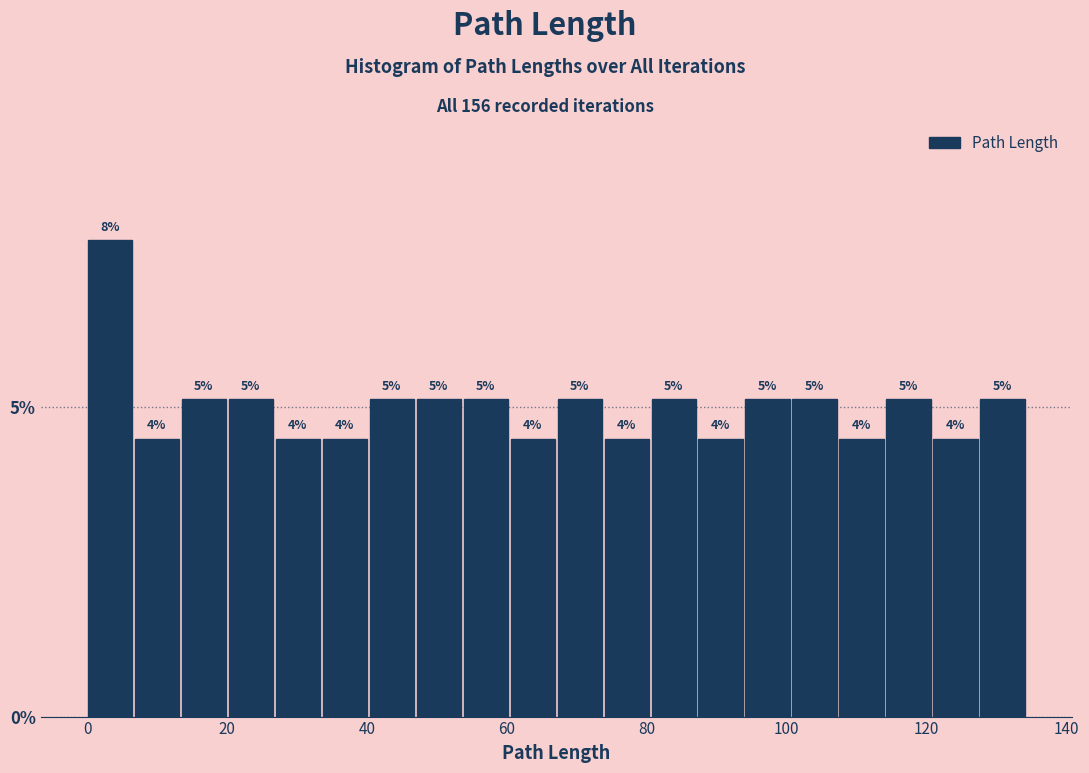

Around what value on the x-axis is the tallest bar? Give the approximate position of its centre, as read against the axis.

4